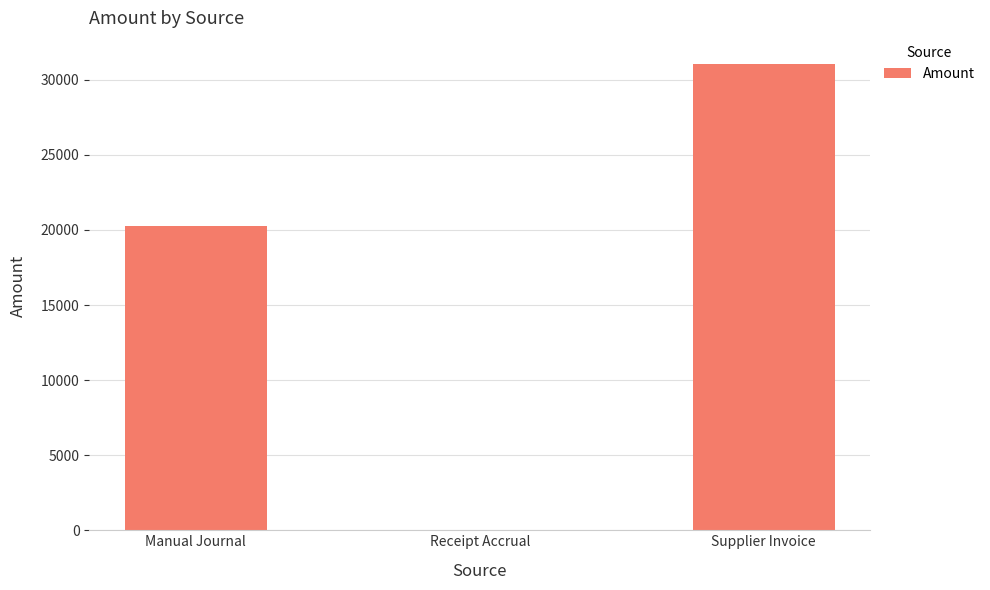

What is the sum of all values?

51318.0